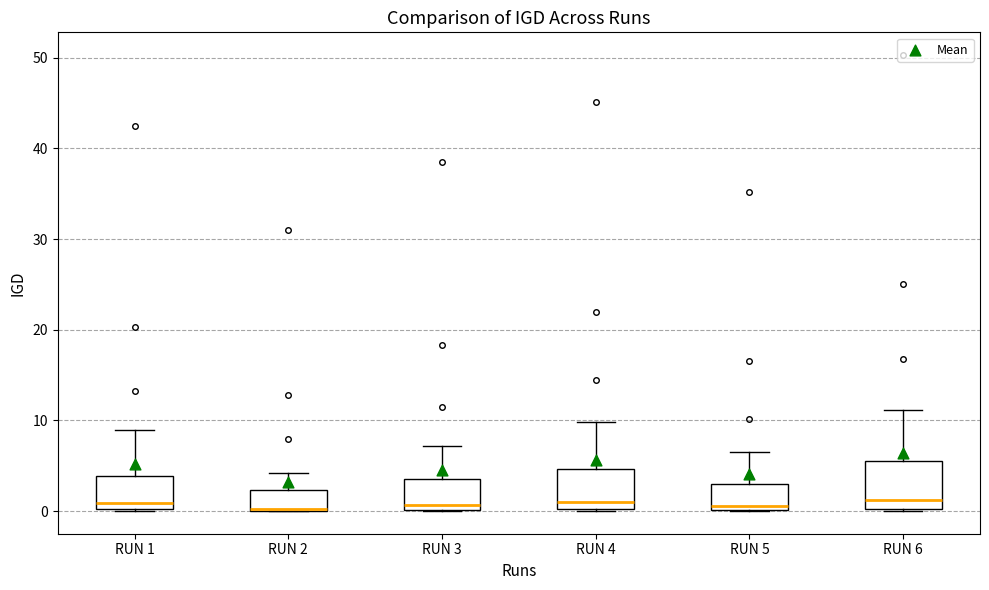

Reading left to right, transcribe this box plot: for each box, give where its median line is, the range the box spans, and where its two whiskers end, as read against the y-axis. The values are not printed on the chart, so give them approximately, as read against the axis.

RUN 1: median 1, box 0 to 4, whiskers 0 to 9
RUN 2: median 0, box 0 to 2, whiskers 0 to 4
RUN 3: median 1, box 0 to 4, whiskers 0 to 7
RUN 4: median 1, box 0 to 5, whiskers 0 to 10
RUN 5: median 1, box 0 to 3, whiskers 0 to 7
RUN 6: median 1, box 0 to 6, whiskers 0 to 11